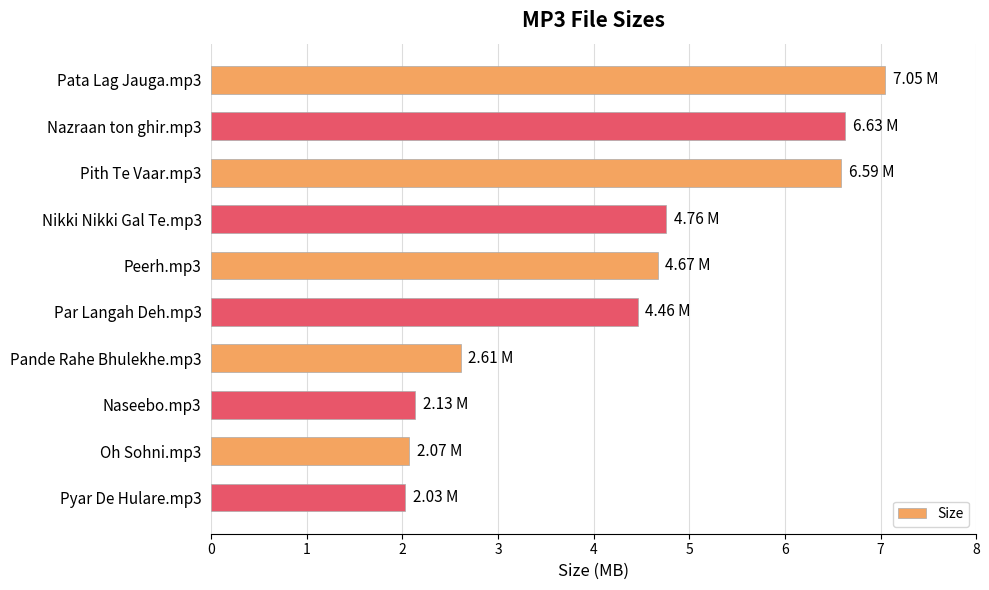

What is the change in value from Pith Te Vaar.mp3 to Nikki Nikki Gal Te.mp3?

-1.8